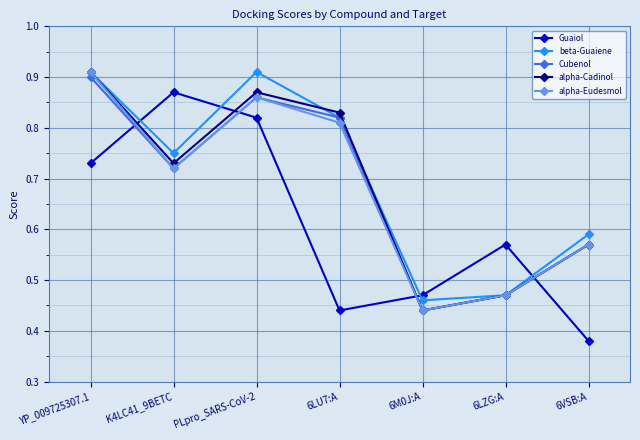

Which series has the largest total across all categories?

beta-Guaiene